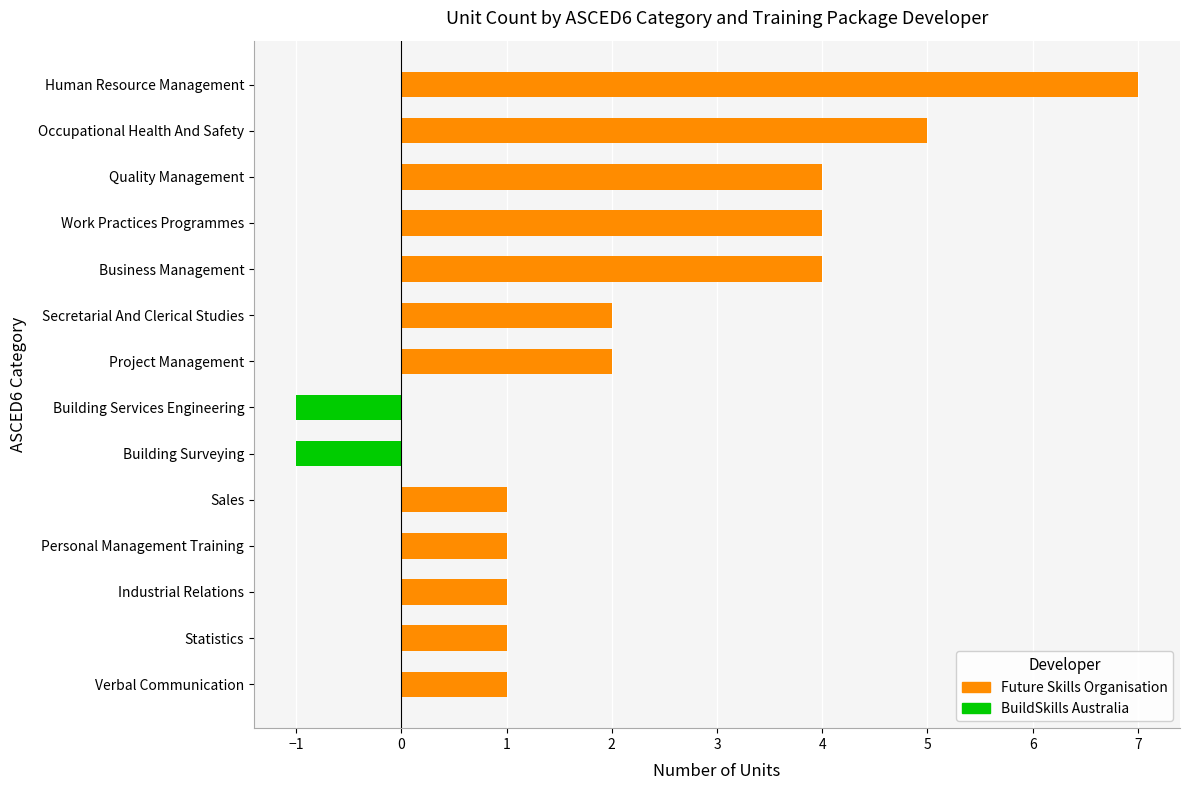

At how many categories does at least one series exceed 0?

12